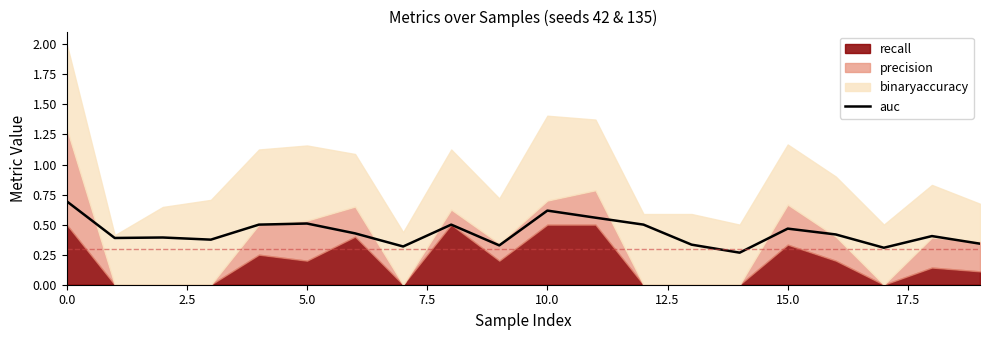

How many points are lower than both their immediate neighbors (excluding endpoints)?

6